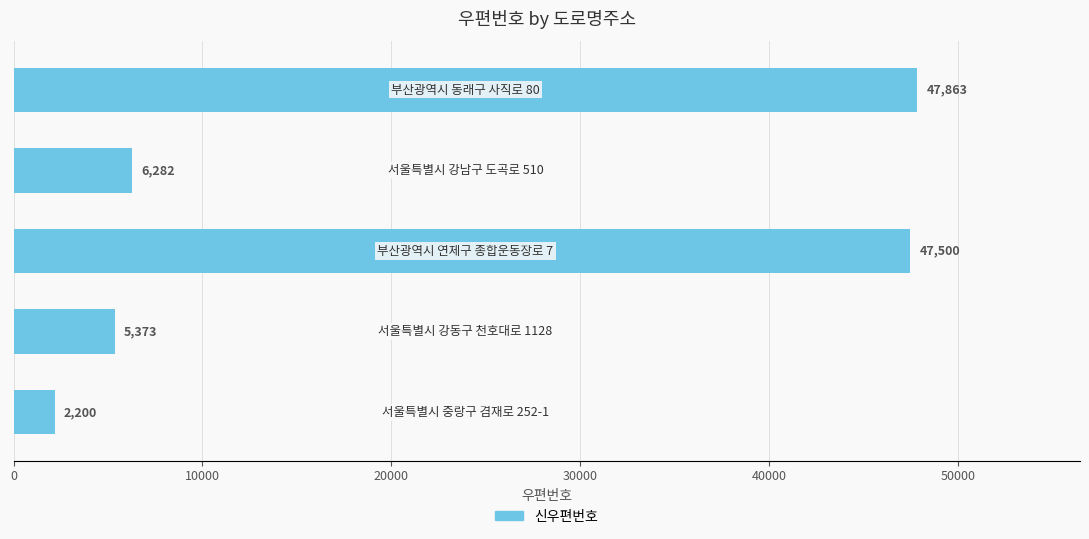

What is the maximum value shown in the chart?

47863